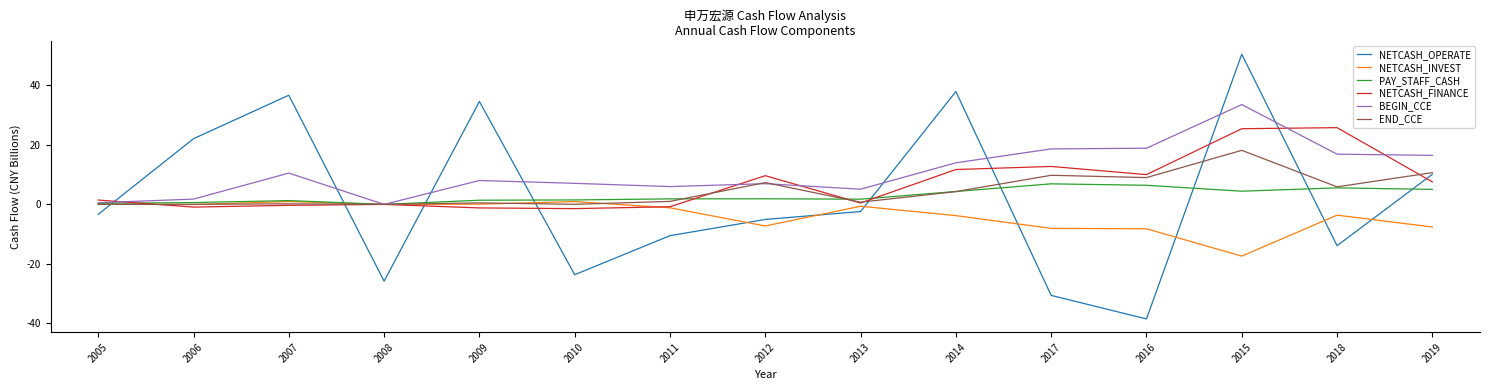

True or false: NETCASH_INVEST and NETCASH_OPERATE cross at least once.

True